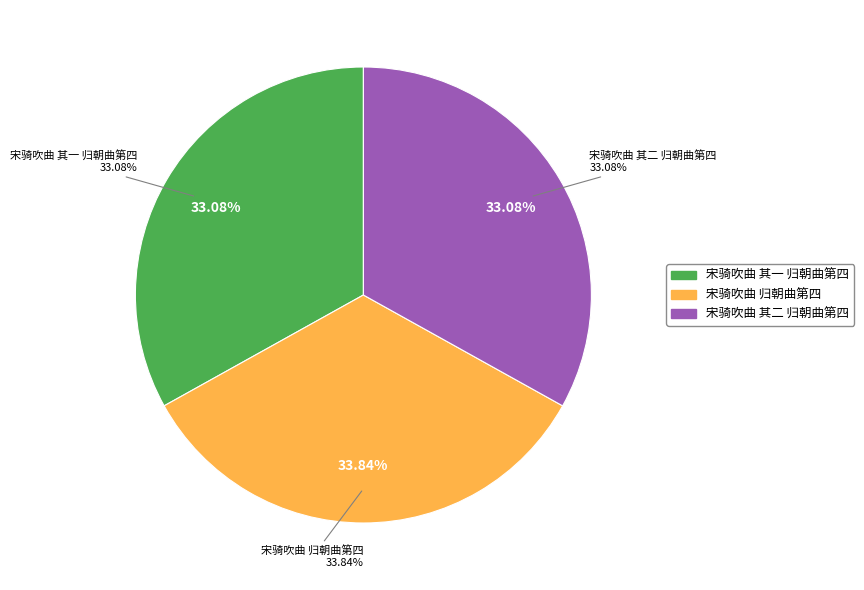

To the nearest percent, what is the average slice percentage?

33%